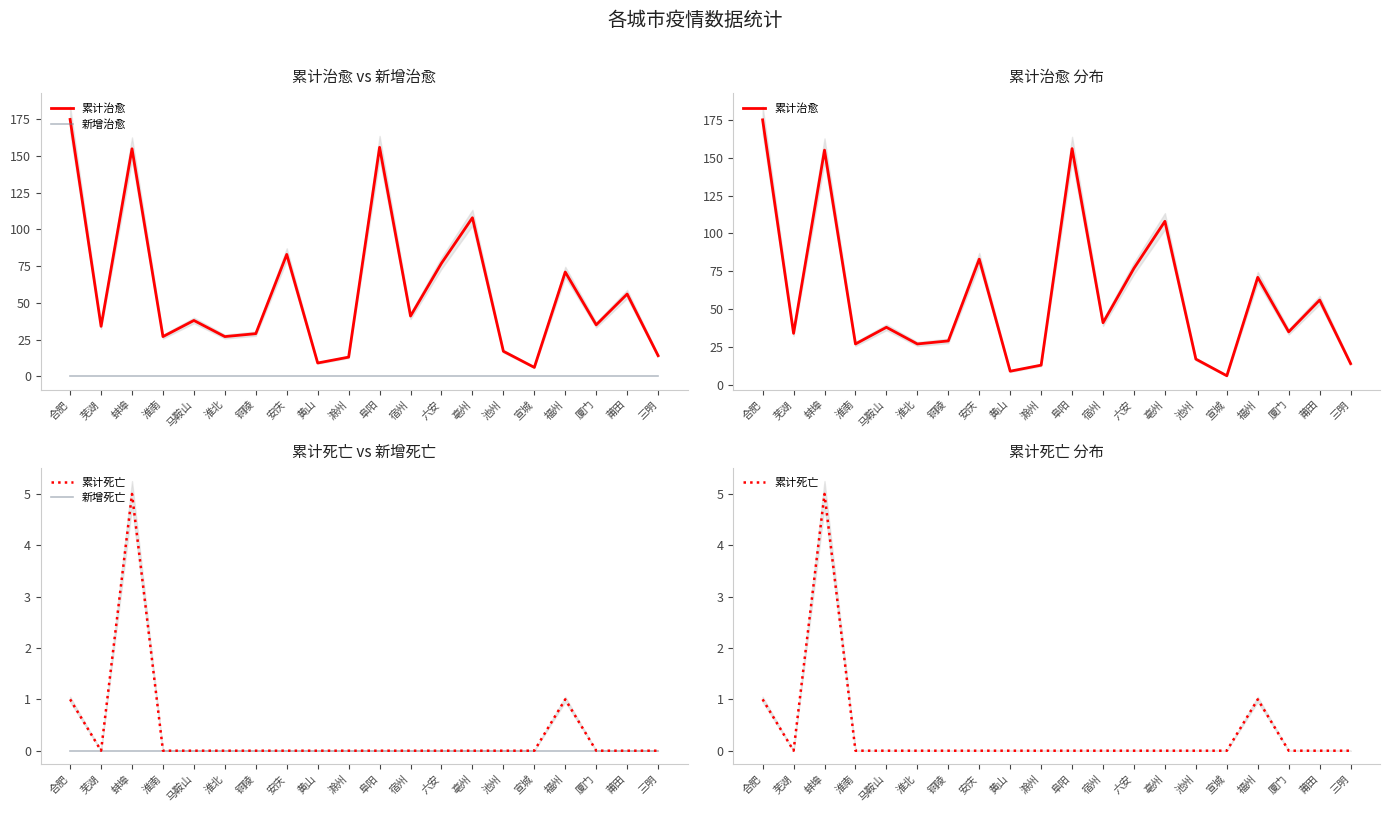

Reading left to right, transcribe all the data shown in this chart.

累计治愈: 合肥=175	芜湖=34	蚌埠=155	淮南=27	马鞍山=38	淮北=27	铜陵=29	安庆=83	黄山=9	滁州=13	阜阳=156	宿州=41	六安=77	亳州=108	池州=17	宣城=6	福州=71	厦门=35	莆田=56	三明=14
新增治愈: 合肥=0	芜湖=0	蚌埠=0	淮南=0	马鞍山=0	淮北=0	铜陵=0	安庆=0	黄山=0	滁州=0	阜阳=0	宿州=0	六安=0	亳州=0	池州=0	宣城=0	福州=0	厦门=0	莆田=0	三明=0
累计死亡: 合肥=1	芜湖=0	蚌埠=5	淮南=0	马鞍山=0	淮北=0	铜陵=0	安庆=0	黄山=0	滁州=0	阜阳=0	宿州=0	六安=0	亳州=0	池州=0	宣城=0	福州=1	厦门=0	莆田=0	三明=0
新增死亡: 合肥=0	芜湖=0	蚌埠=0	淮南=0	马鞍山=0	淮北=0	铜陵=0	安庆=0	黄山=0	滁州=0	阜阳=0	宿州=0	六安=0	亳州=0	池州=0	宣城=0	福州=0	厦门=0	莆田=0	三明=0